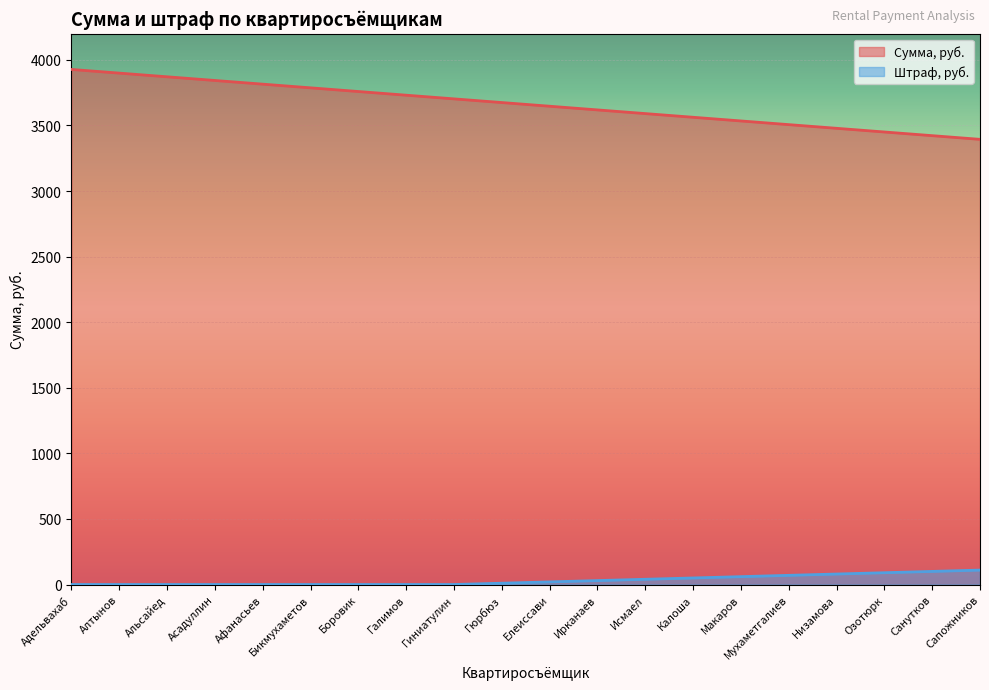

How many lines are shown in the chart?

2